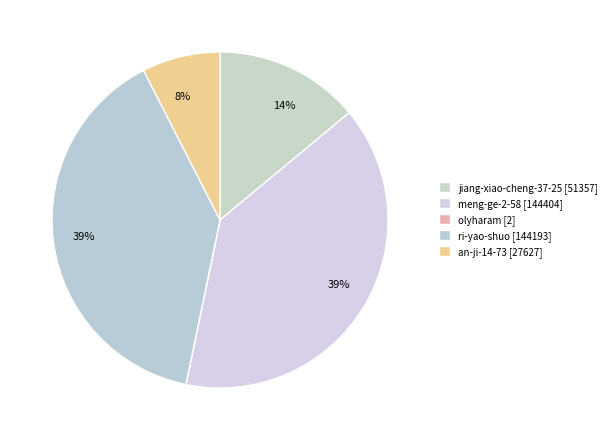

To the nearest percent, what is the difference between the largest and smallest slice percentages?

39%